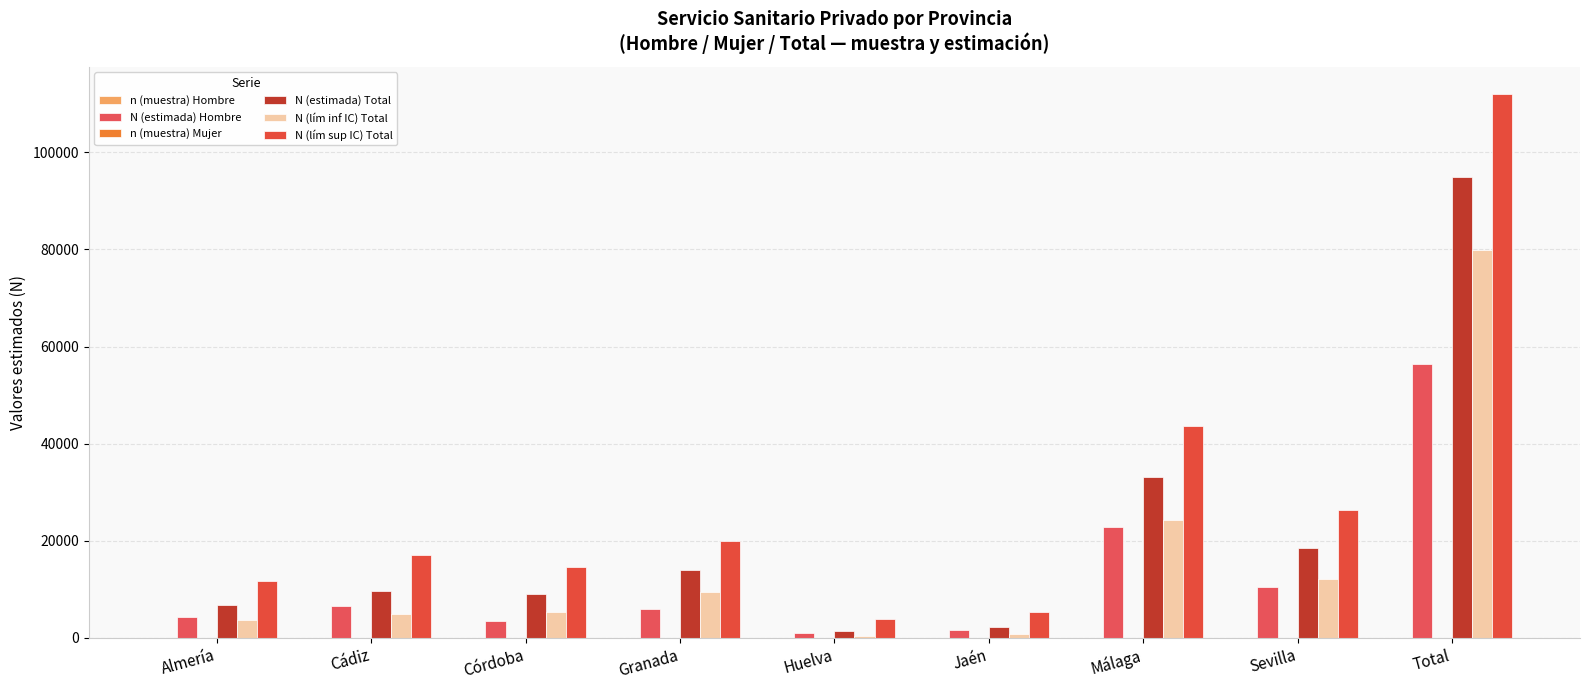

Does the chart contain stacked bars?

No